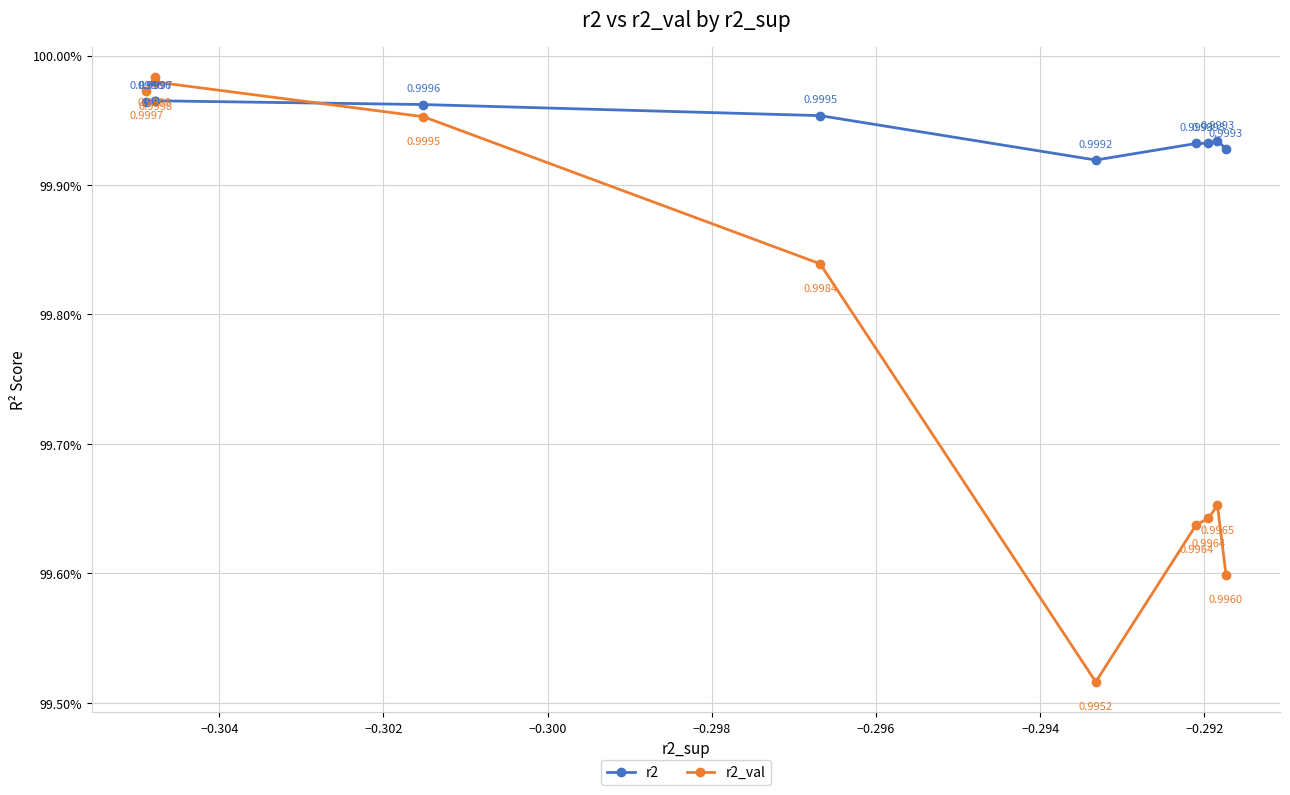

List the series in order of their peak value, highest first.

r2_val, r2